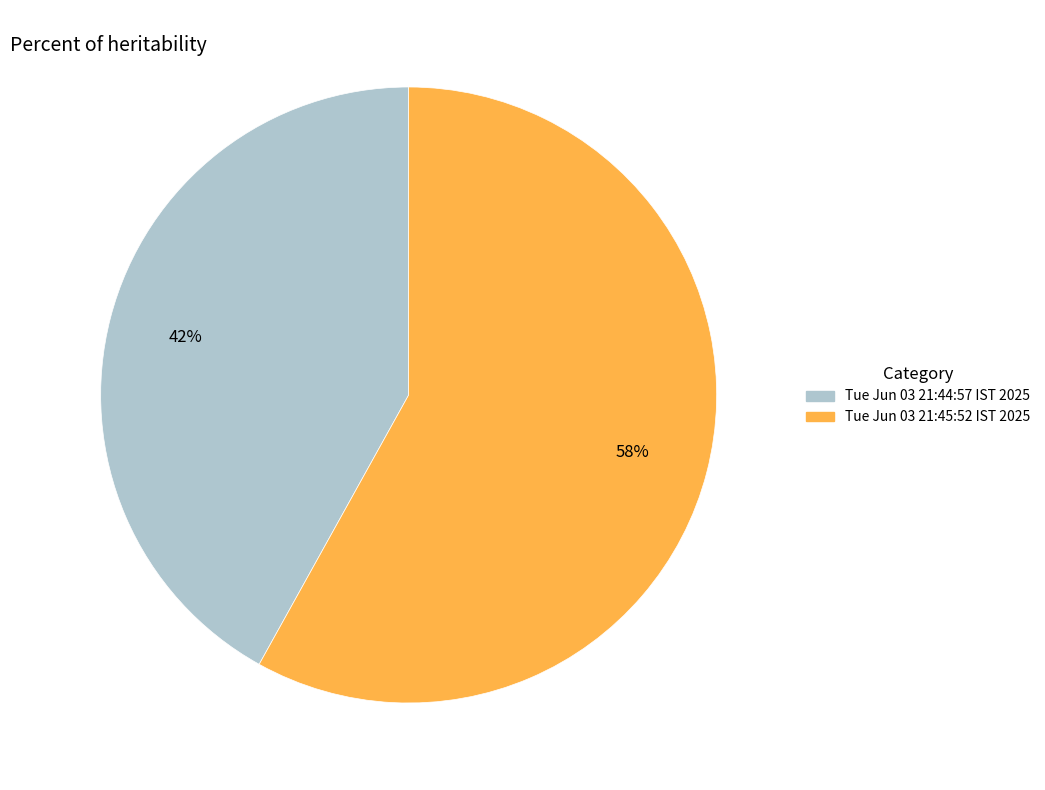

Combined, do Tue Jun 03 21:44:57 IST 2025 and Tue Jun 03 21:45:52 IST 2025 account for over 50%?

Yes